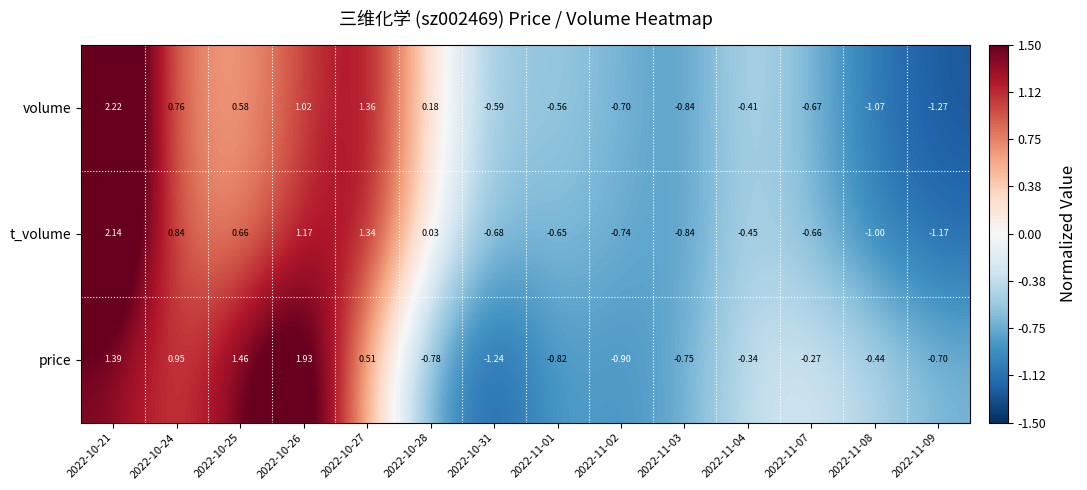

Rank the series by their average value, from lowest to highest.

t_volume, price, volume